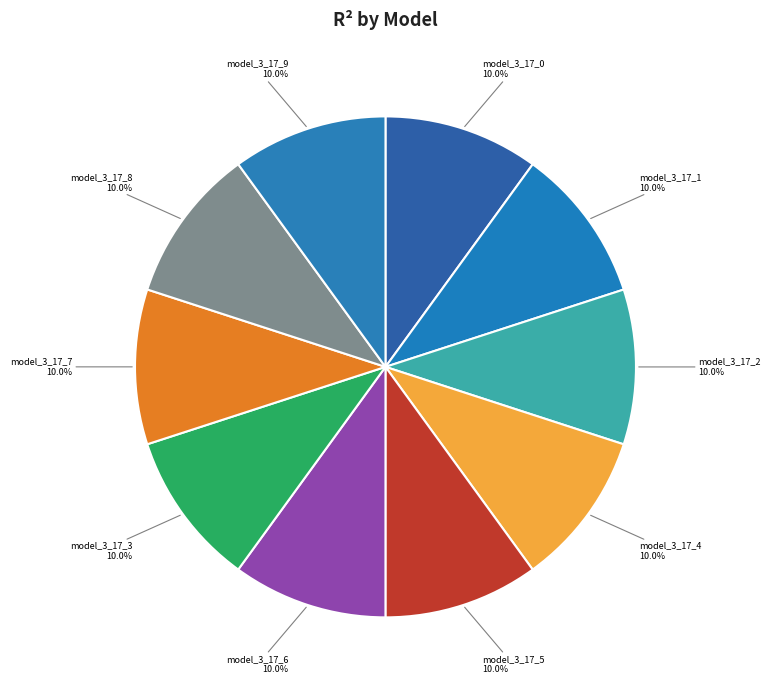

Count the number of slices in the pie.

10